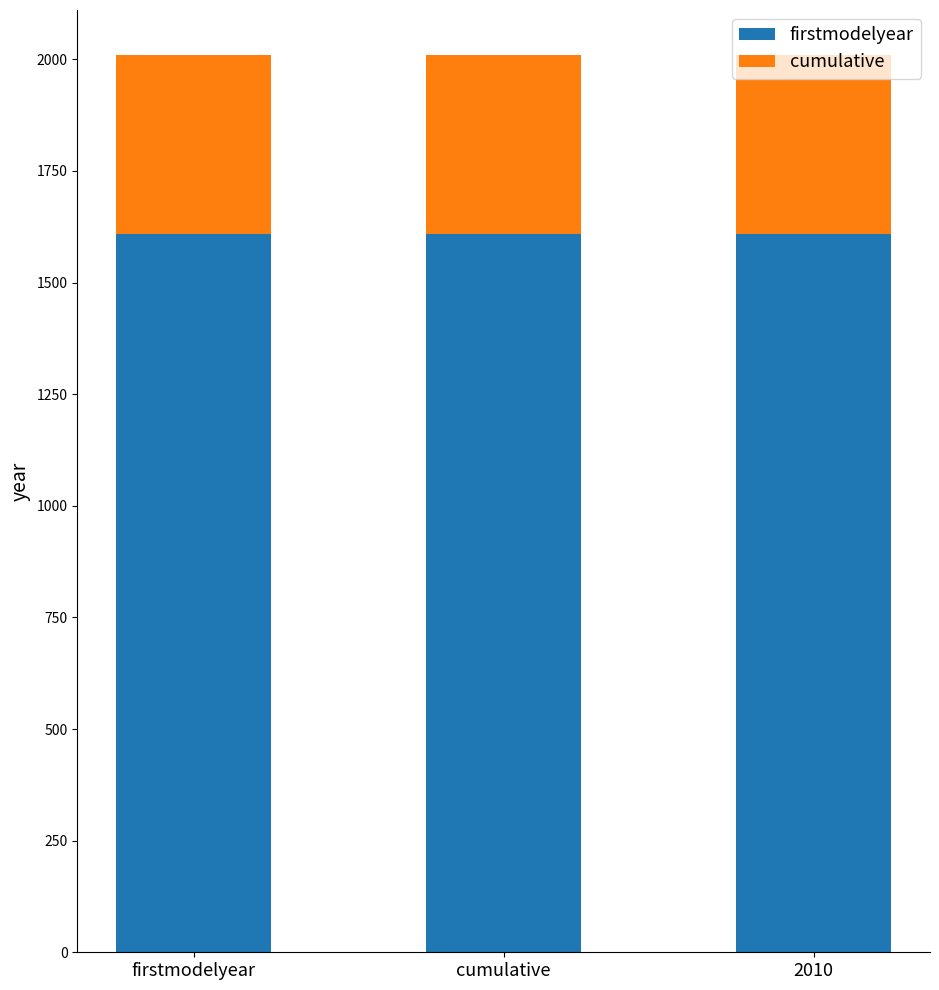

What is the sum of all firstmodelyear values?

4824